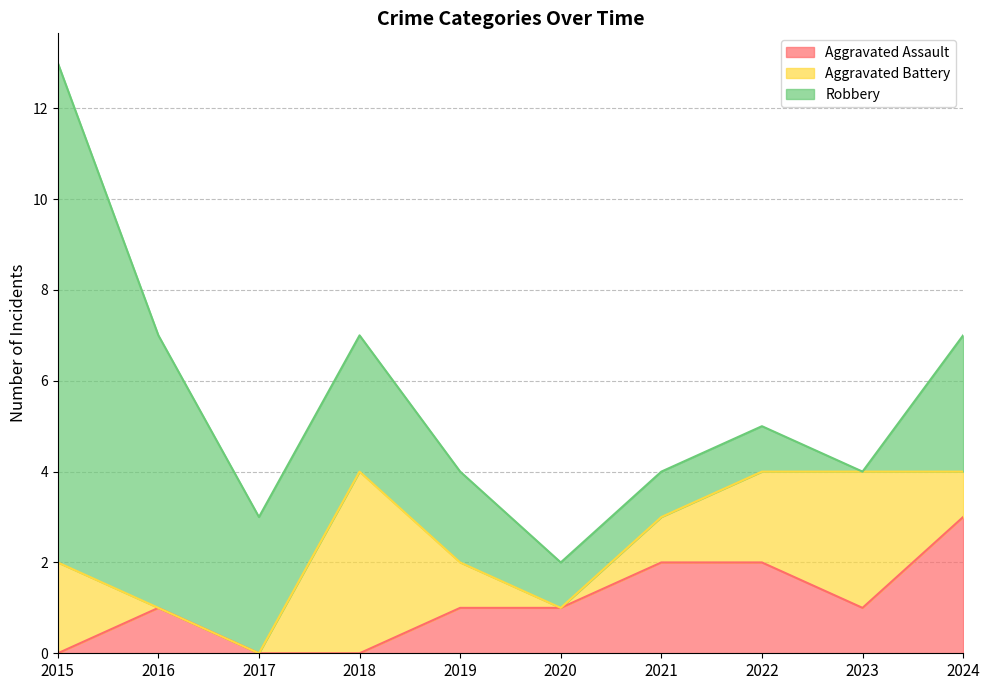

What is the average value of the Robbery series?

3